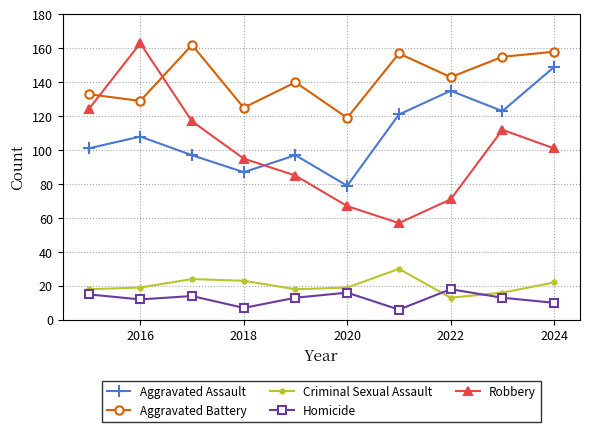

What is the maximum value shown in the chart?

163